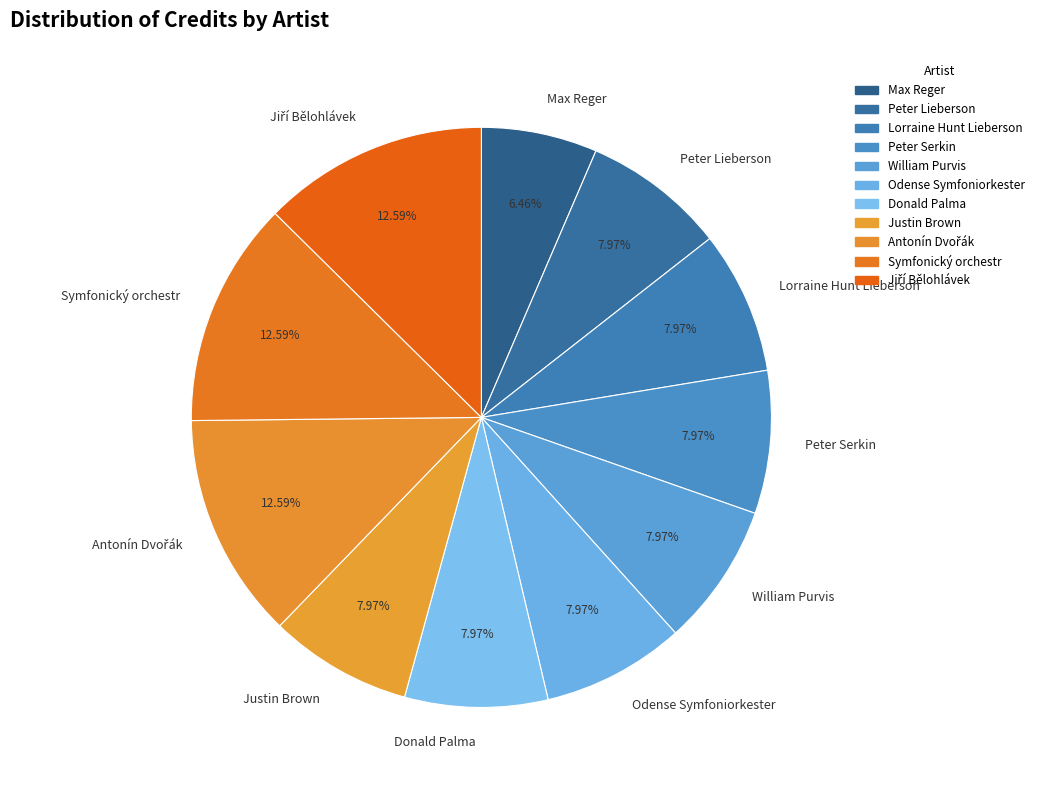

What is the total percentage of Max Reger and Donald Palma?

14.4%